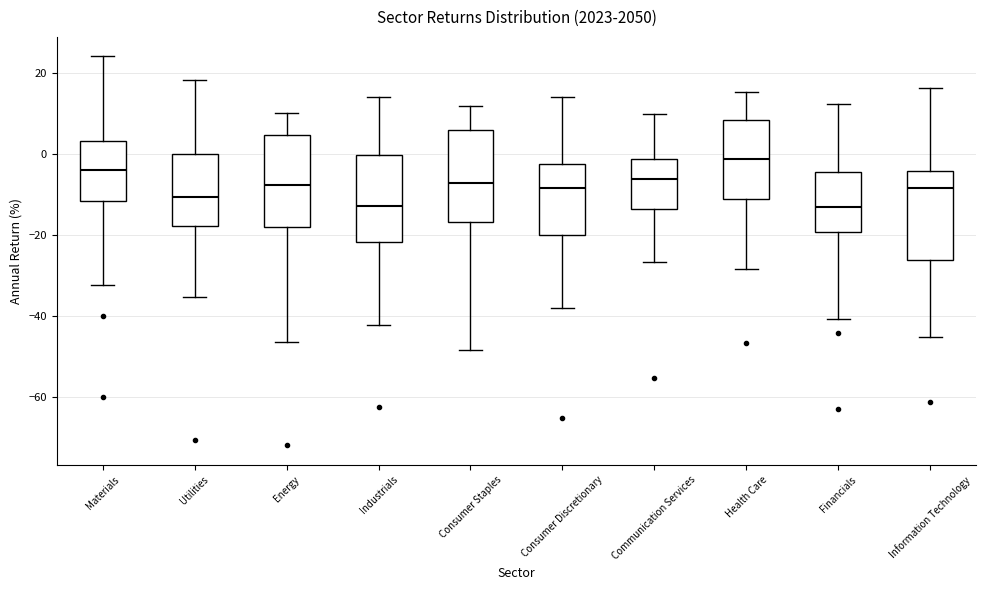

Reading left to right, transcribe this box plot: for each box, give where its median line is, the range the box spans, and where its two whiskers end, as read against the y-axis. The values are not printed on the chart, so give them approximately, as read against the axis.

Materials: median -4, box -12 to 4, whiskers -32 to 24
Utilities: median -10, box -18 to 0, whiskers -36 to 18
Energy: median -8, box -18 to 4, whiskers -46 to 10
Industrials: median -12, box -22 to 0, whiskers -42 to 14
Consumer Staples: median -8, box -16 to 6, whiskers -48 to 12
Consumer Discretionary: median -8, box -20 to -2, whiskers -38 to 14
Communication Services: median -6, box -14 to -2, whiskers -26 to 10
Health Care: median -2, box -12 to 8, whiskers -28 to 16
Financials: median -14, box -20 to -4, whiskers -40 to 12
Information Technology: median -8, box -26 to -4, whiskers -46 to 16